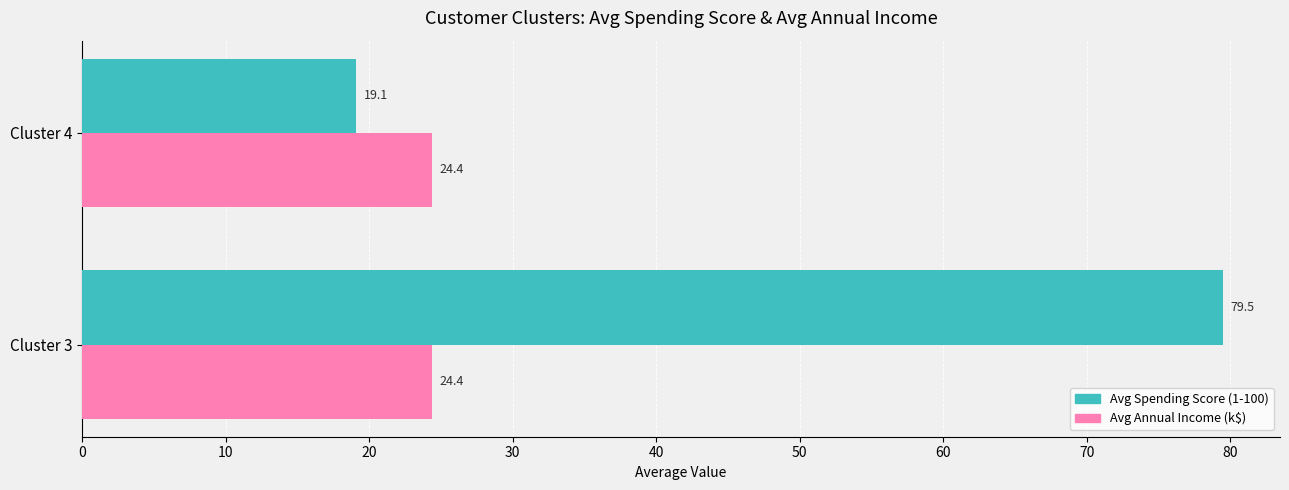

What is the average value of the Avg Annual Income (k$) series?

24.4